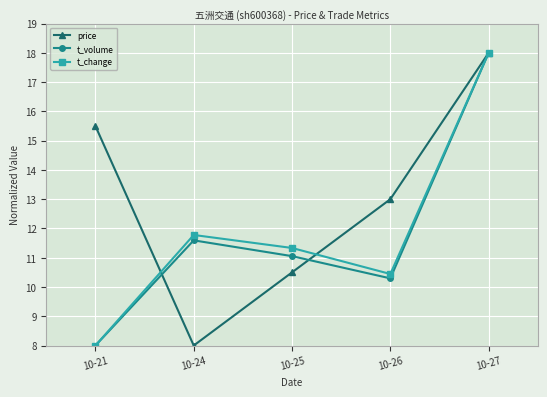

Where is the first local minimum for price?

10-24